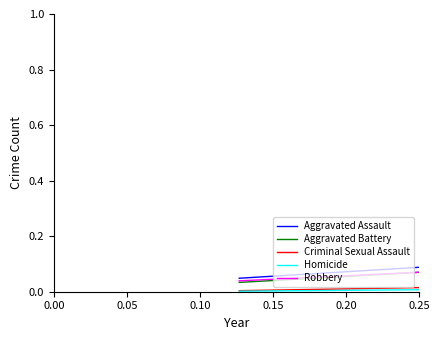

True or false: Robbery and Homicide cross at least once.

False